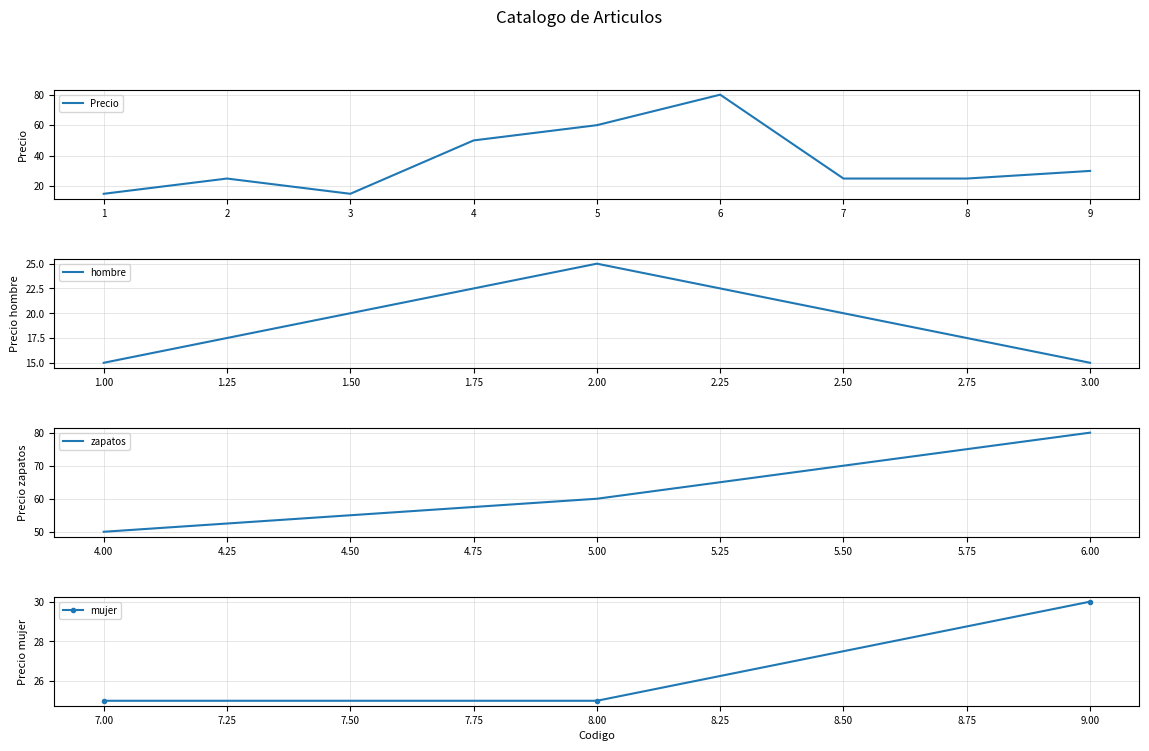

True or false: the data has more than 0 interior local peaks.

True